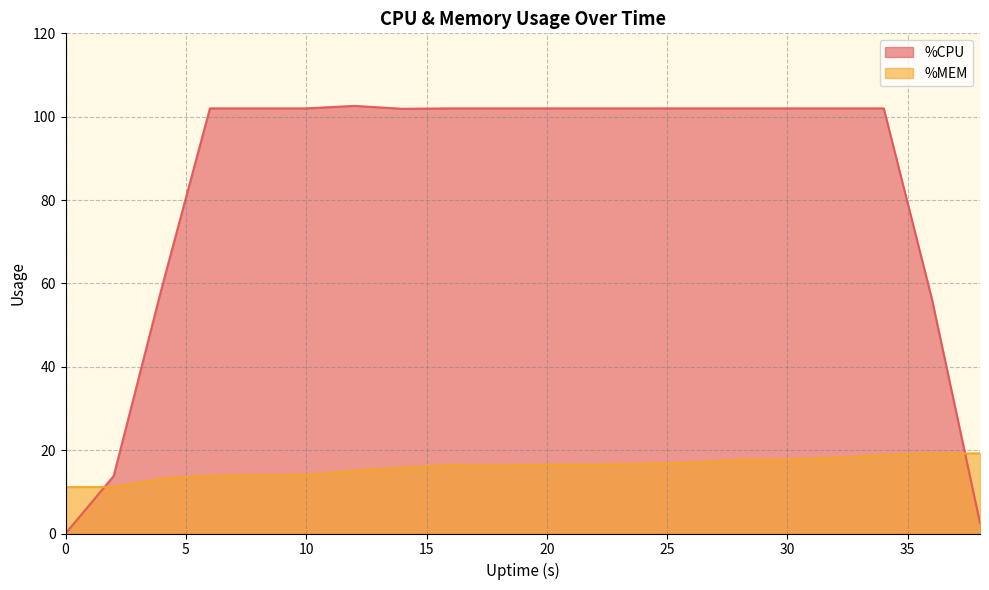

What is the difference between the maximum and minimum values in the %MEM series?

8.1